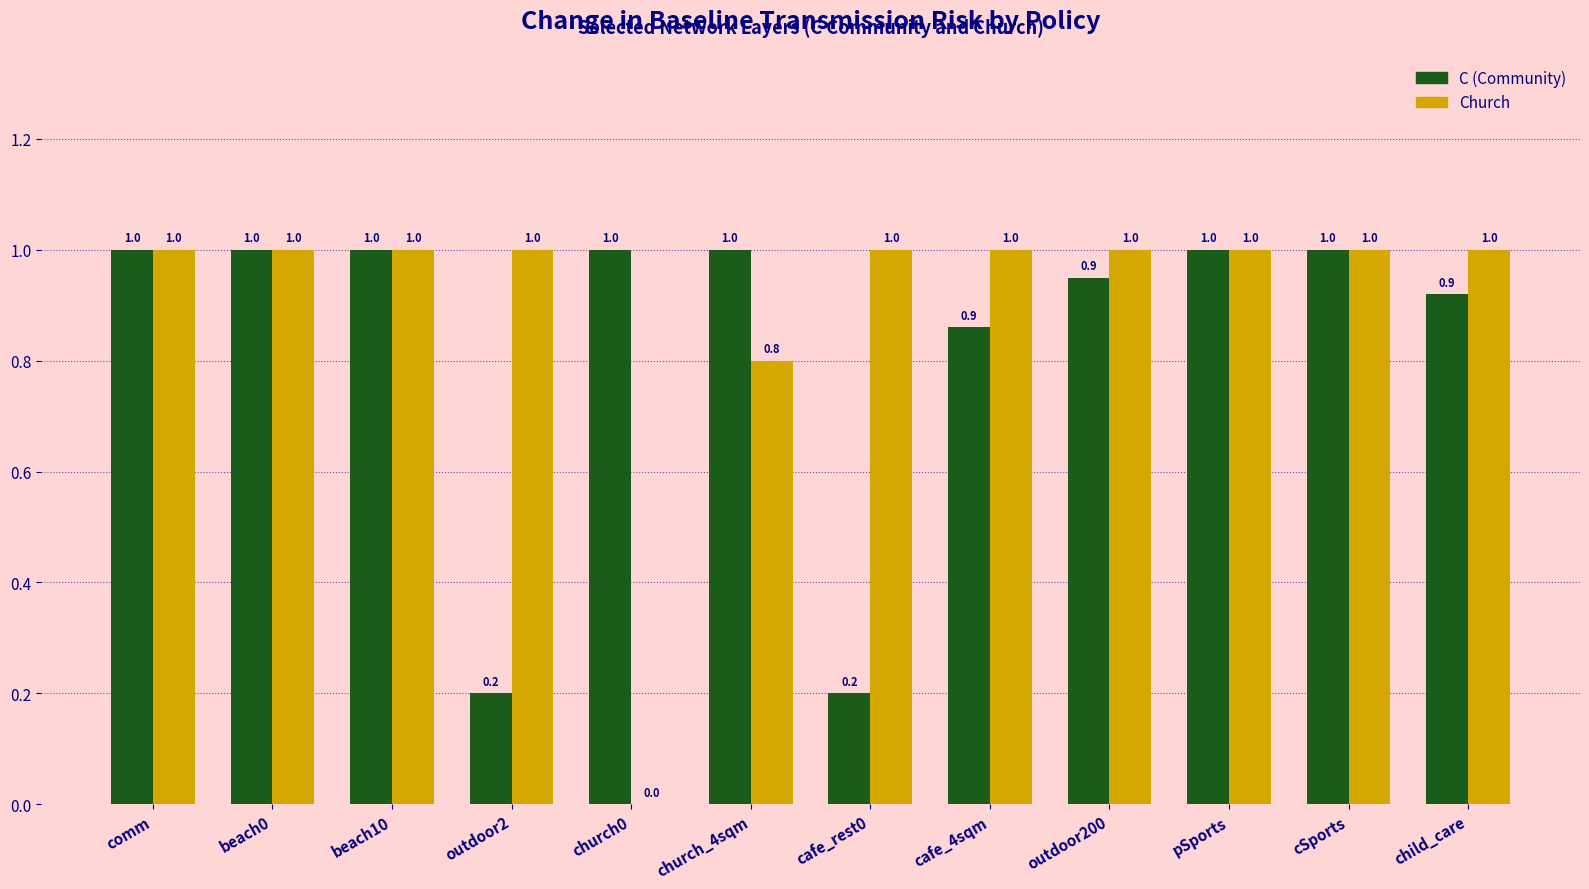

The Church series shows 1.0 at outdoor200. True or false?

True